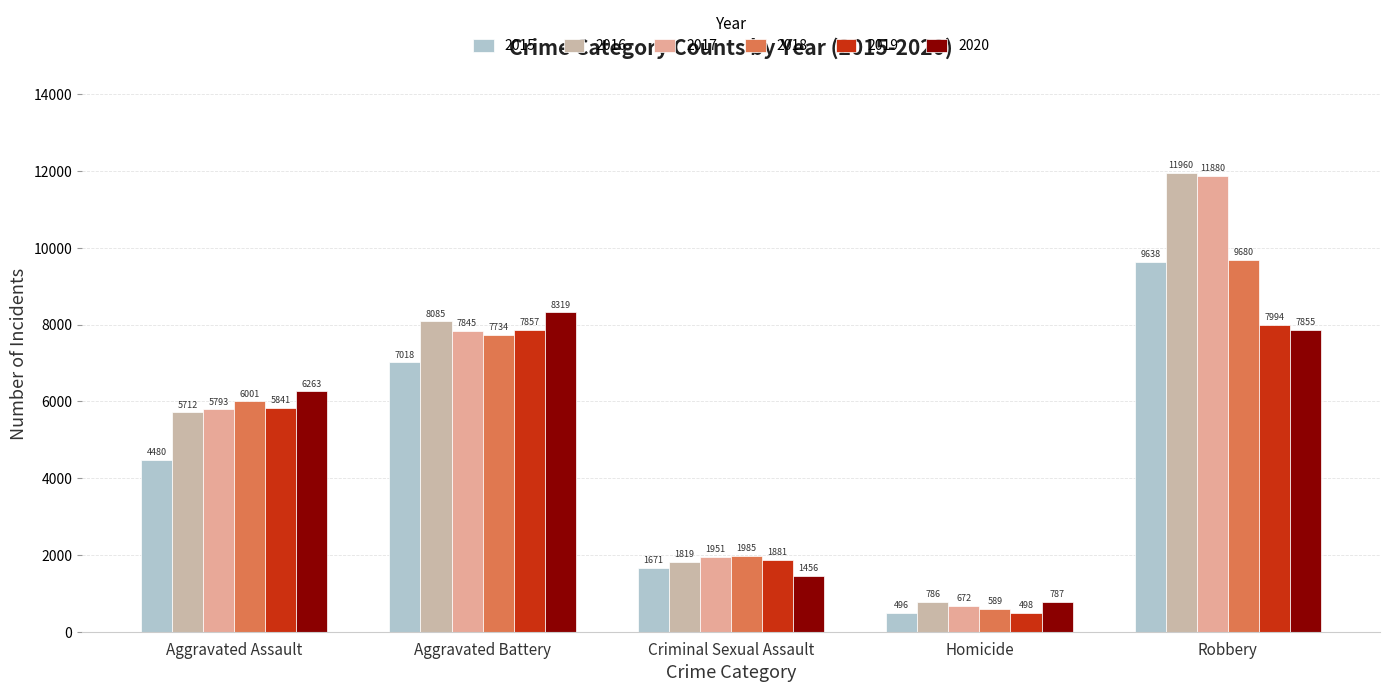

At which label is 2016 closest to 6373?

Aggravated Assault